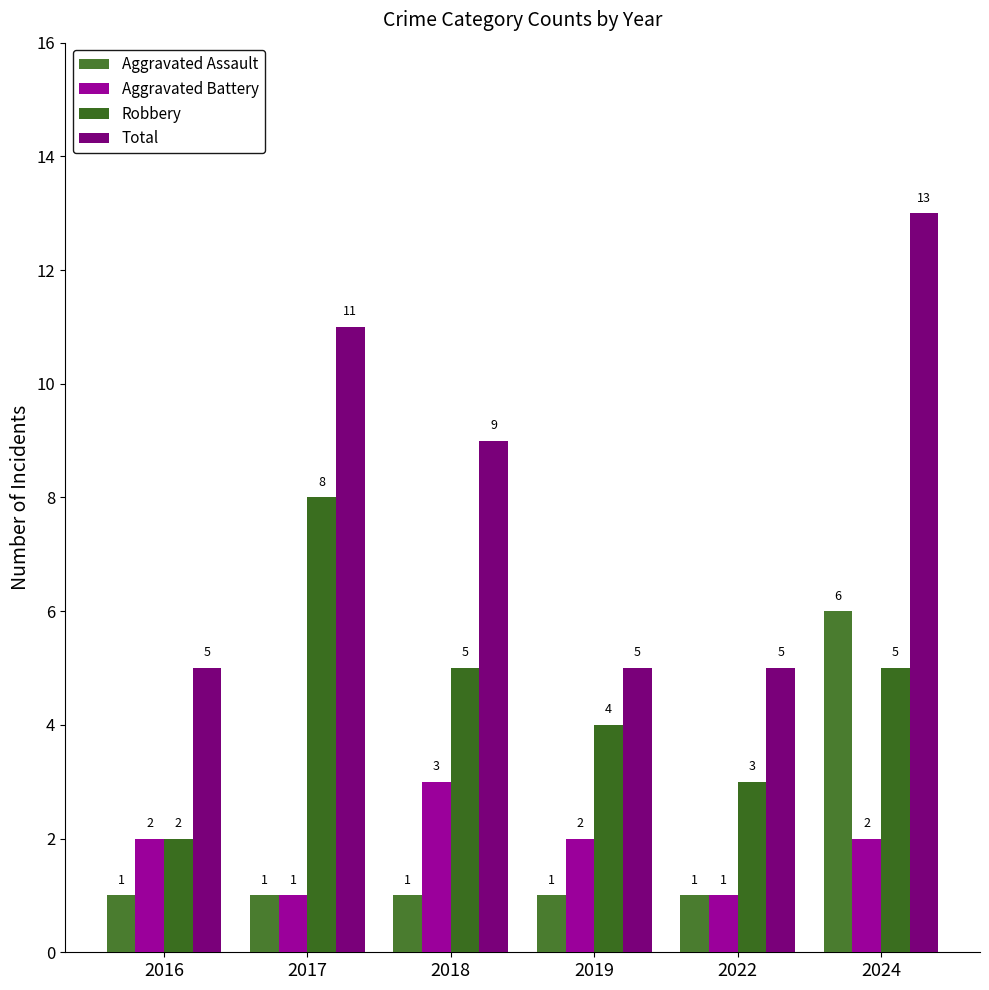

At how many categories does at least one series exceed 1?

6